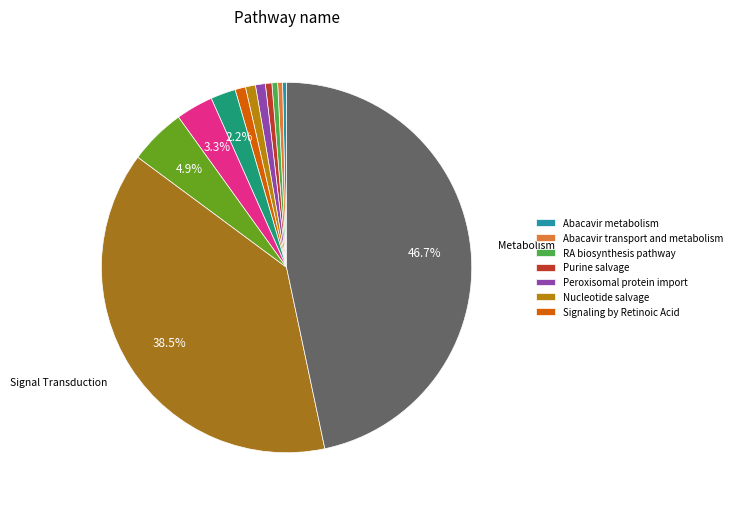

What is the smallest slice in the pie chart?

Abacavir metabolism